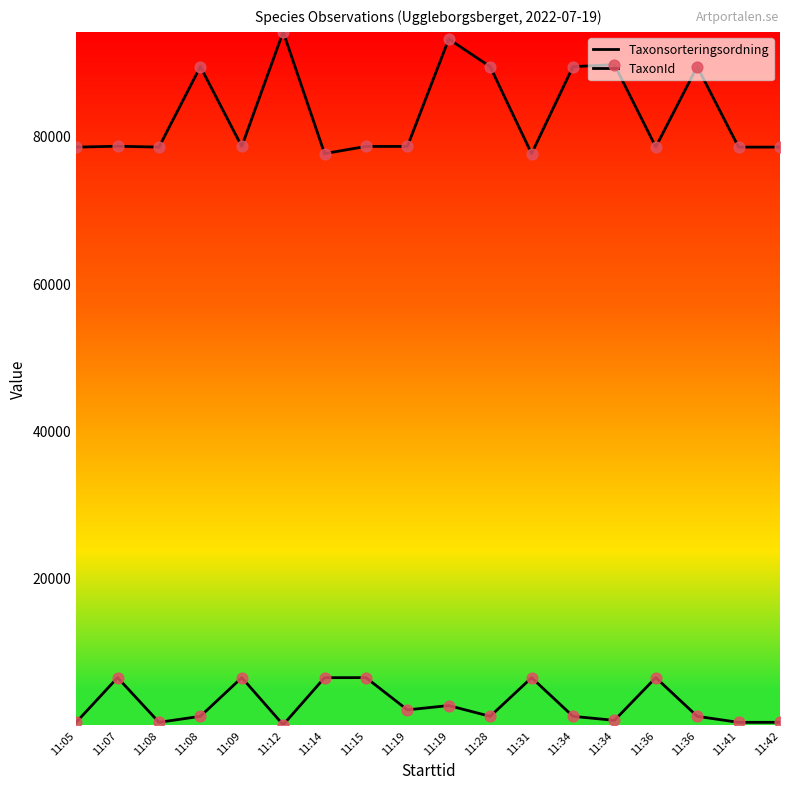

Is this an area chart (filled region under the line)?

No